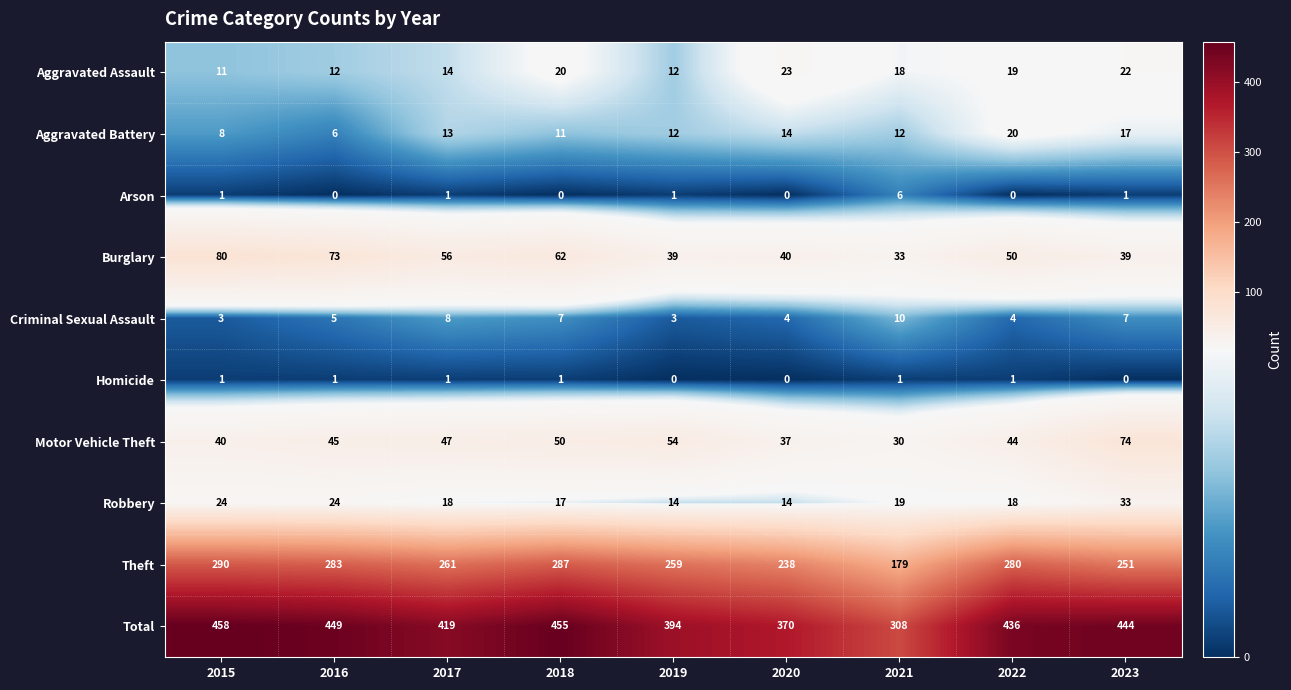

Which series has the largest total across all categories?

Total